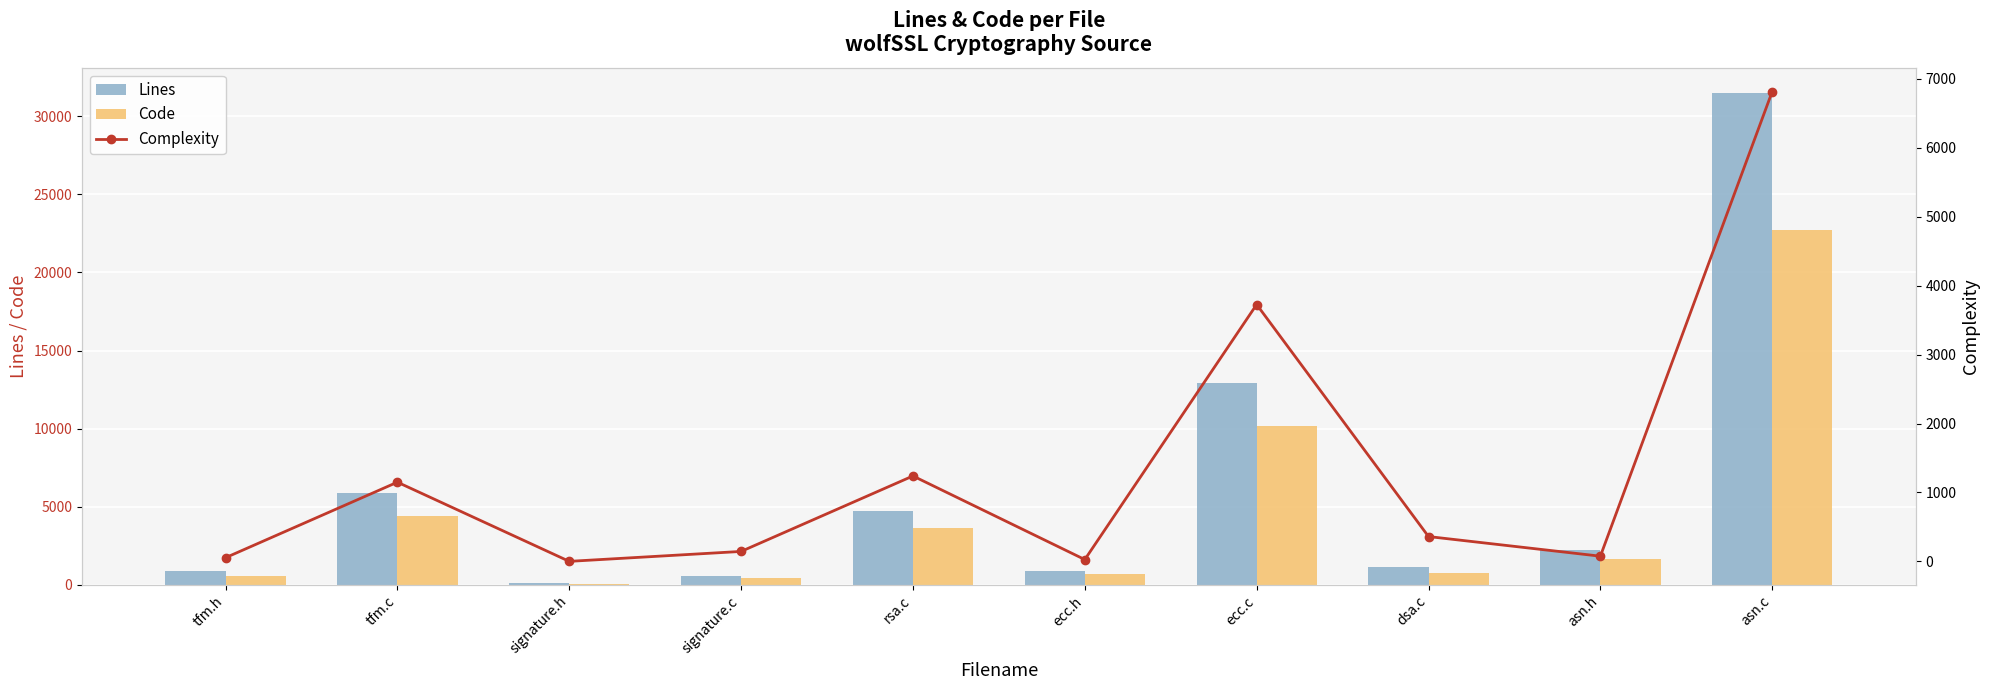

List the series in order of their peak value, highest first.

Lines, Code, Complexity